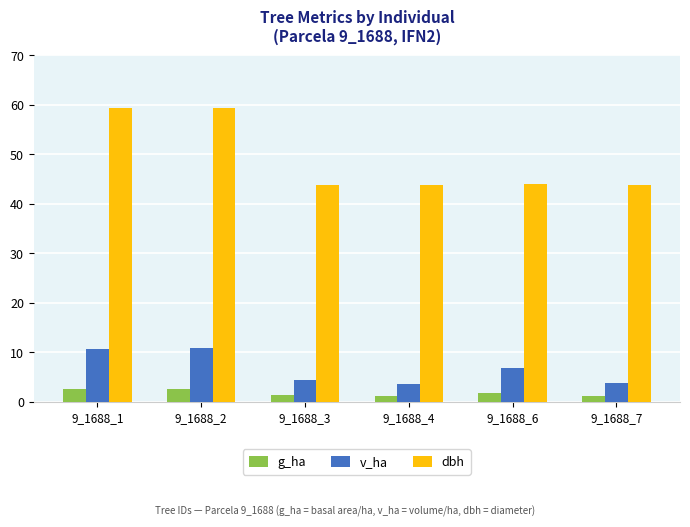

Which series has the largest range (max minus min)?

dbh